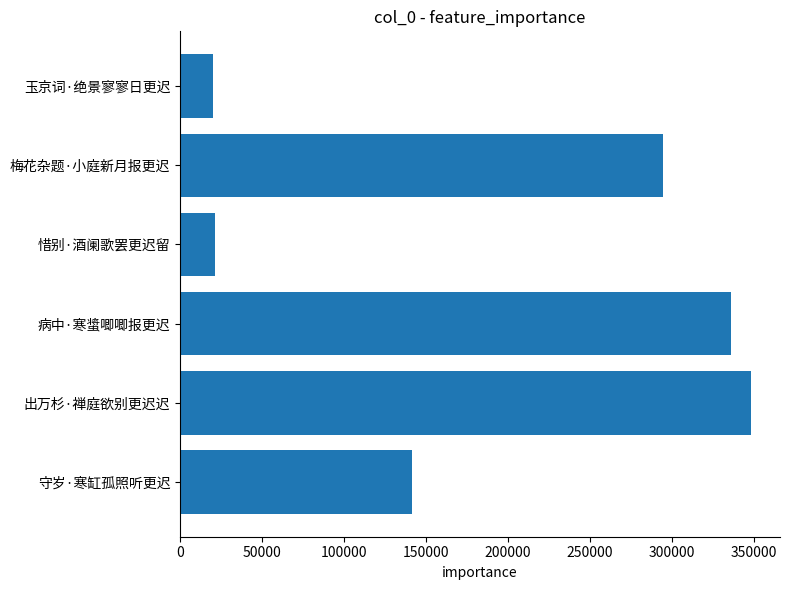

What is the average value?

193676